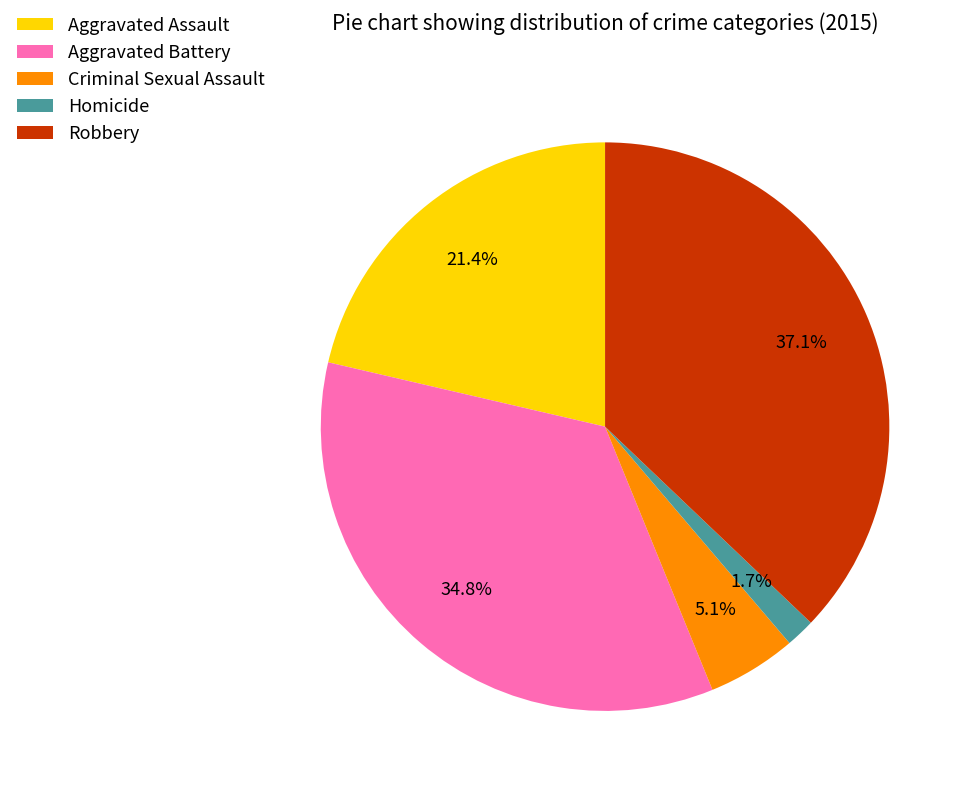

Is it true that Robbery is 37% of the pie?

True